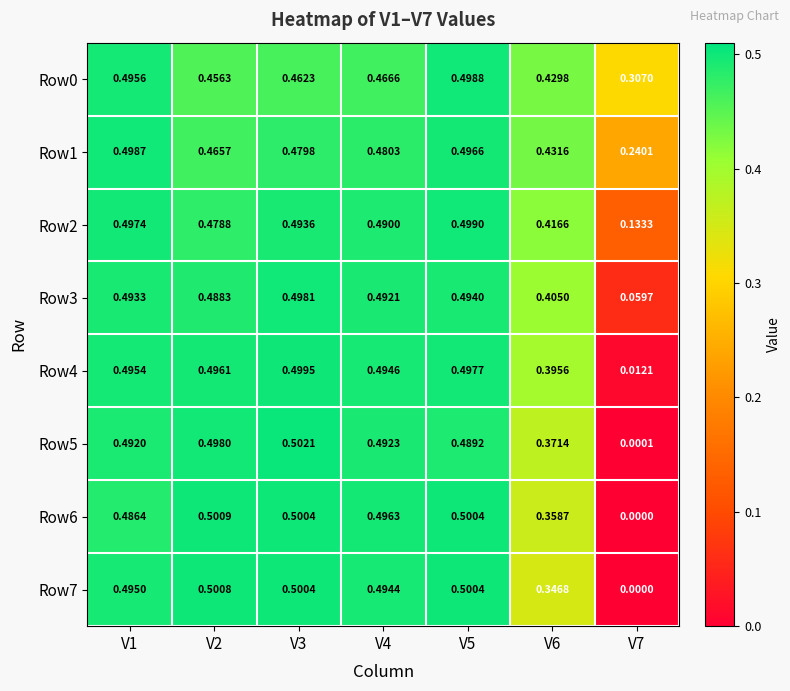

Is the value of Row4 at V2 greater than the value of Row1 at V6?

Yes